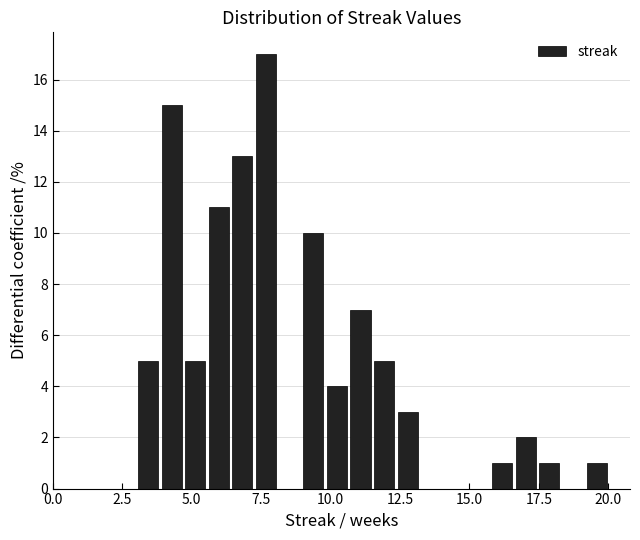

Around what value on the x-axis is the tallest bar? Give the approximate position of its centre, as read against the axis.

7.5